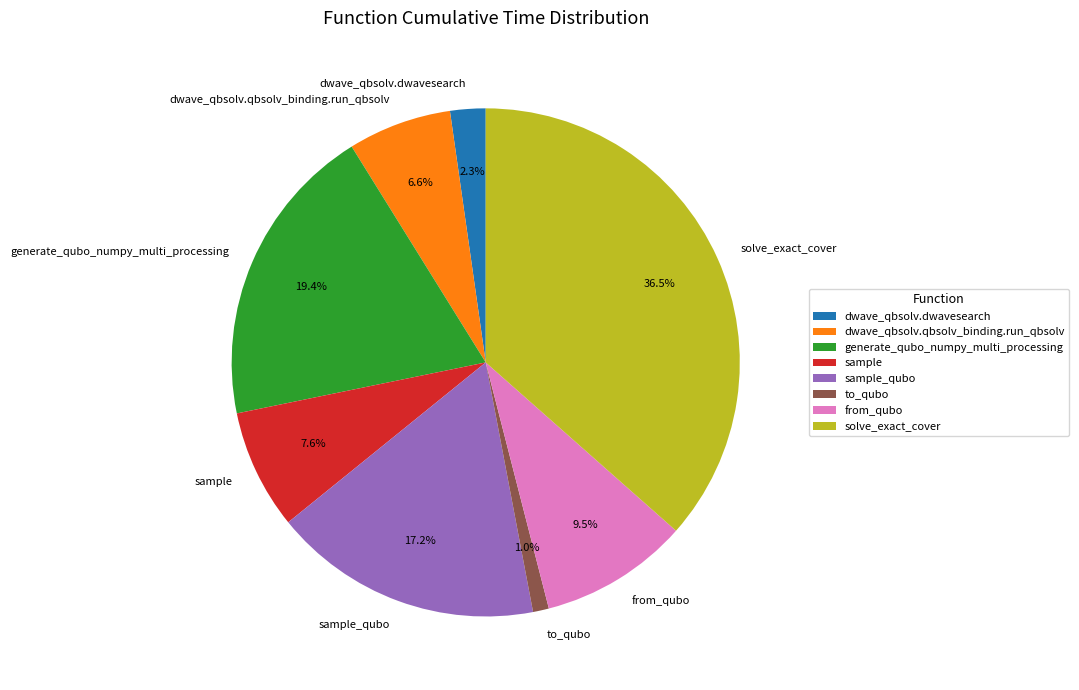

Which has a higher value, sample or to_qubo?

sample